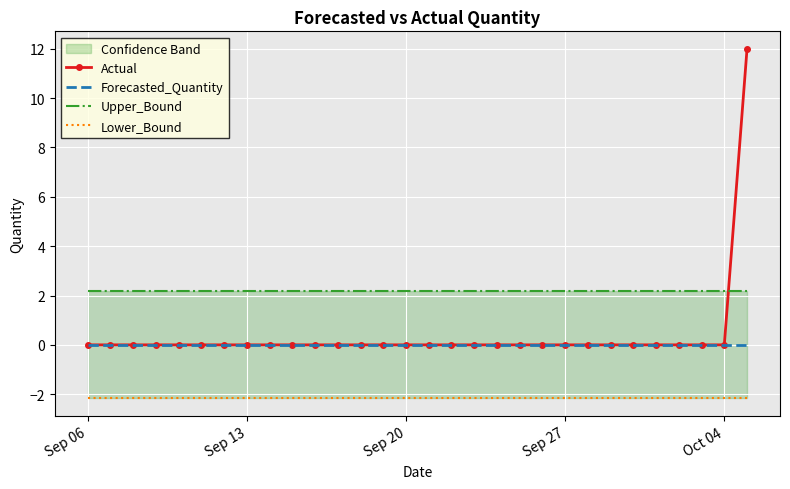

What is the average value of the Upper_Bound series?

2.2